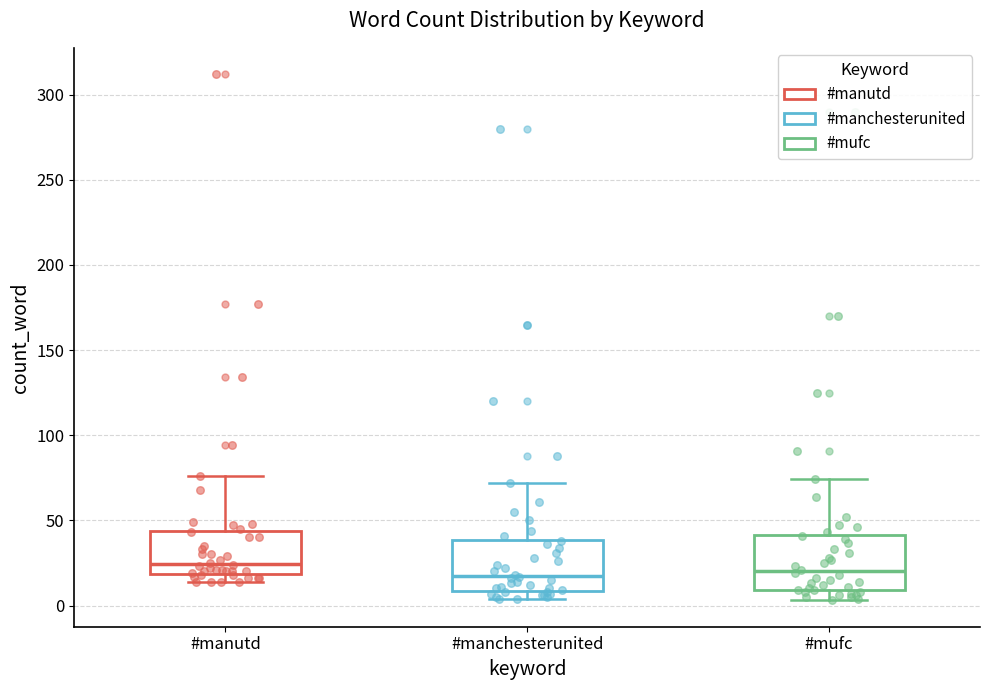

Where is the lower edge of the box for #manutd on the y-axis? The values are not printed on the chart, so give them approximately, as read against the axis.

20